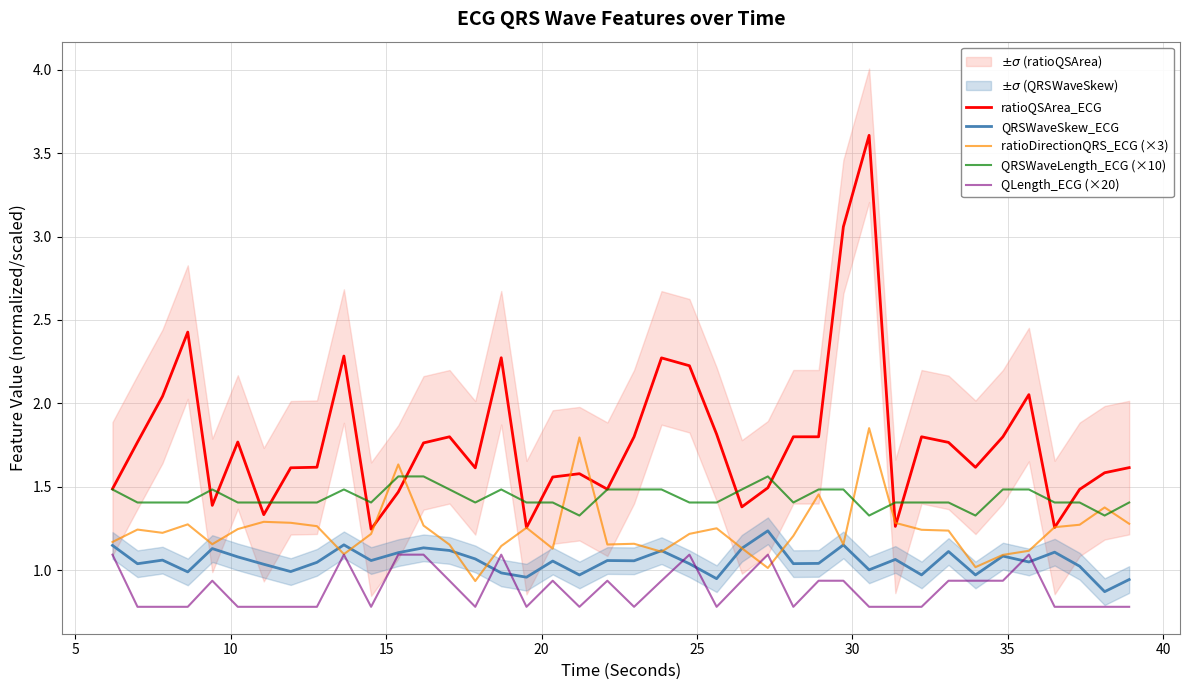

True or false: QLength_ECG (×20) and ratioQSArea_ECG intersect in this chart.

False